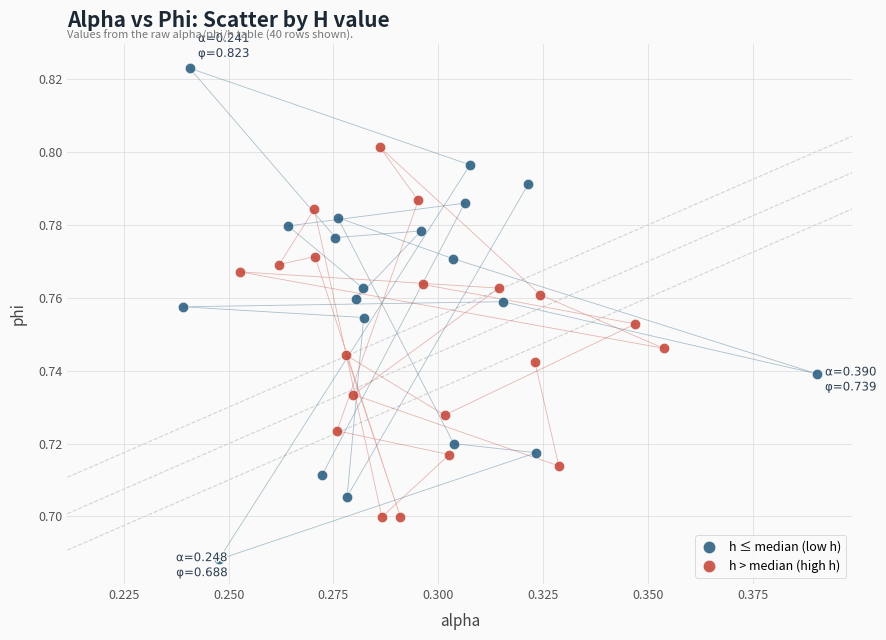

Which series contains the highest Y value?

h ≤ median (low h)